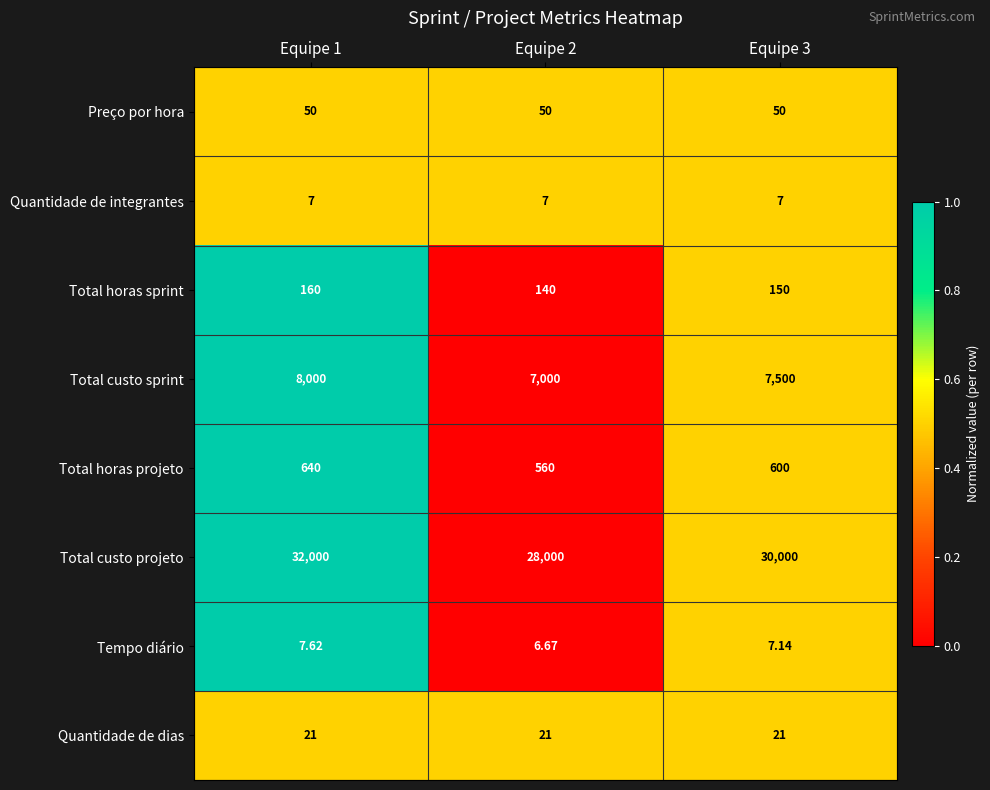

How many values in the Tempo diário series are below 7?

1